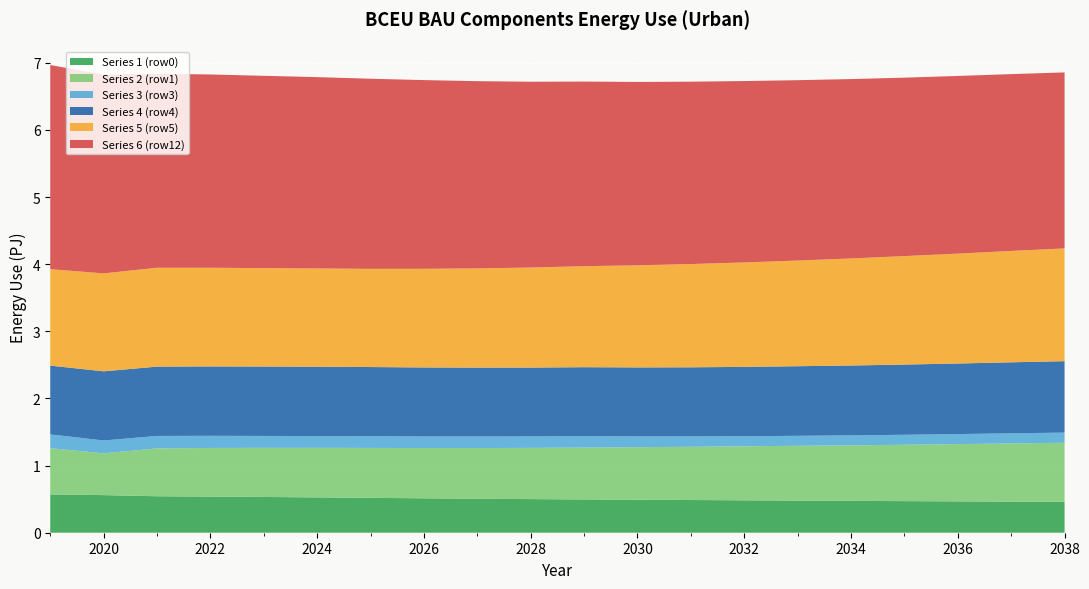

Reading left to right, list all the values displayed in this chart.

Series 1 (row0): 570800000000000	560300000000000	543400000000000	538600000000000	532700000000000	526400000000000	519600000000000	512600000000000	506300000000000	500800000000000	495900000000000	491300000000000	487100000000000	483000000000000	478800000000000	474400000000000	470700000000000	467100000000000	463600000000000	459900000000000
Series 2 (row1): 688800000000000	622800000000000	713400000000000	724400000000000	731600000000000	738200000000000	743700000000000	749000000000000	755400000000000	763100000000000	772500000000000	782700000000000	793600000000000	805100000000000	816200000000000	827400000000000	839800000000000	853000000000000	866800000000000	880300000000000
Series 3 (row3): 205100000000000	191300000000000	184800000000000	180700000000000	177500000000000	175500000000000	173900000000000	172400000000000	171300000000000	170600000000000	170500000000000	160700000000000	153600000000000	149600000000000	148600000000000	148300000000000	148700000000000	149600000000000	150500000000000	151400000000000
Series 4 (row4): 1025000000000000	1030000000000000	1033000000000000	1034000000000000	1034000000000000	1033000000000000	1031000000000000	1028000000000000	1027000000000000	1026000000000000	1027000000000000	1028000000000000	1030000000000000	1033000000000000	1037000000000000	1041000000000000	1046000000000000	1051000000000000	1058000000000000	1064000000000000
Series 5 (row5): 1437000000000000	1459000000000000	1473000000000000	1470000000000000	1466000000000000	1464000000000000	1463000000000000	1470000000000000	1478000000000000	1490000000000000	1505000000000000	1521000000000000	1538000000000000	1556000000000000	1574000000000000	1595000000000000	1616000000000000	1637000000000000	1659000000000000	1680000000000000
Series 6 (row12): 3041000000000000	2960000000000000	2890000000000000	2879000000000000	2865000000000000	2850000000000000	2832000000000000	2811000000000000	2789000000000000	2768000000000000	2750000000000000	2732000000000000	2717000000000000	2702000000000000	2687000000000000	2672000000000000	2658000000000000	2647000000000000	2634000000000000	2622000000000000